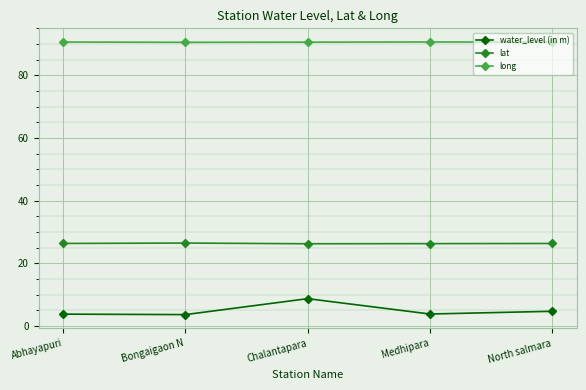

Read the long value at Abhayapuri.

90.6